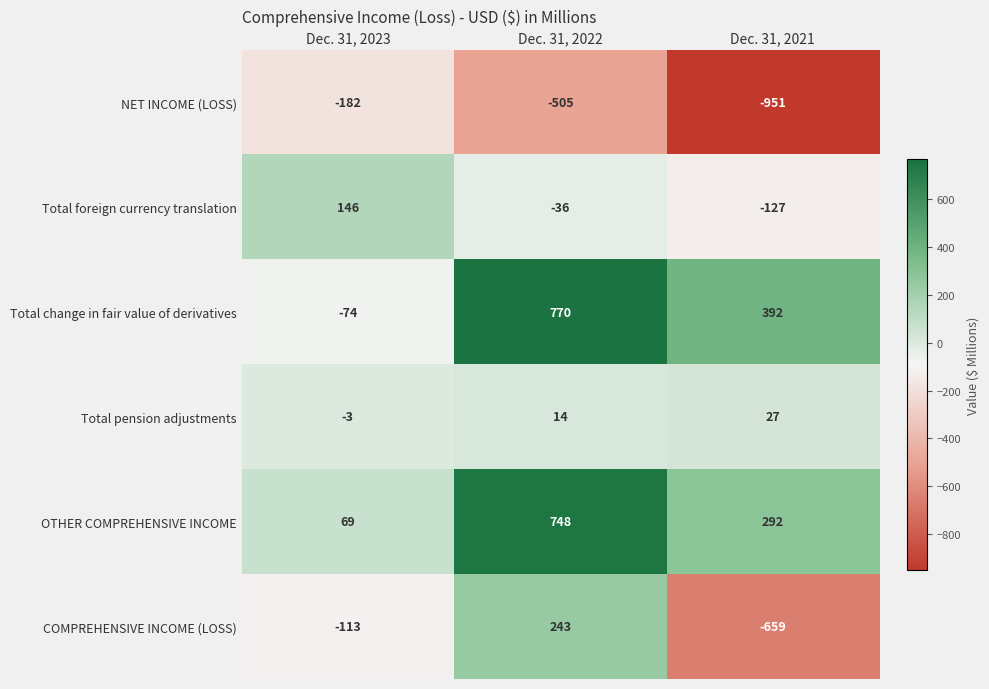

At which label is NET INCOME (LOSS) closest to -566?

Dec. 31, 2022